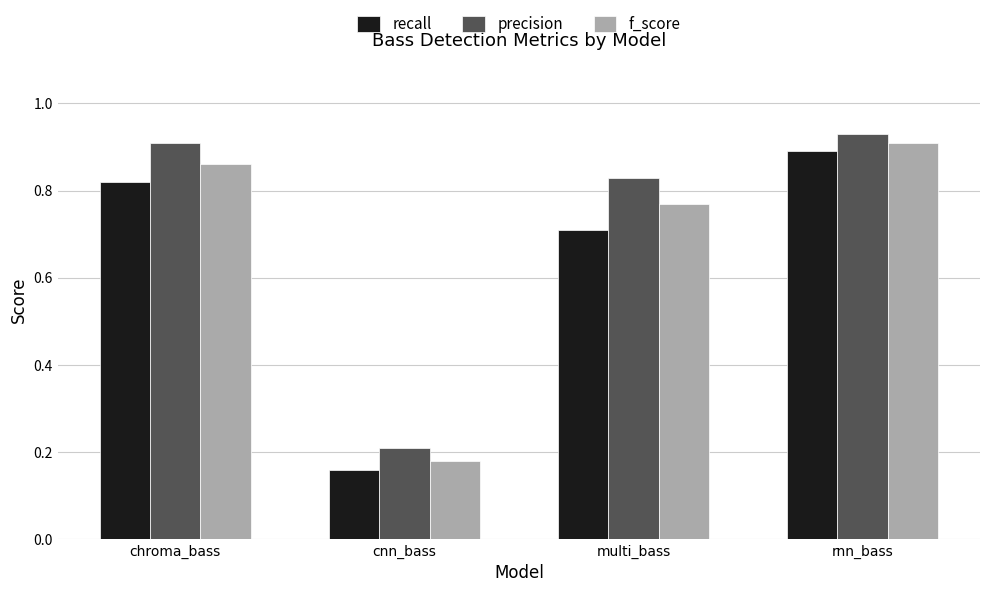

What is the difference between the maximum and minimum values in the recall series?

0.7